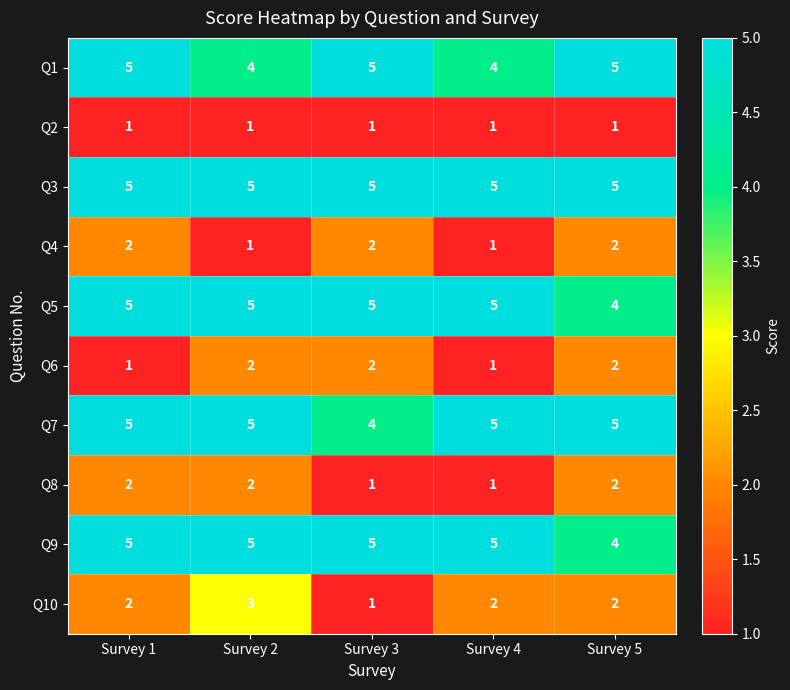

Which series has the largest total across all categories?

Q3